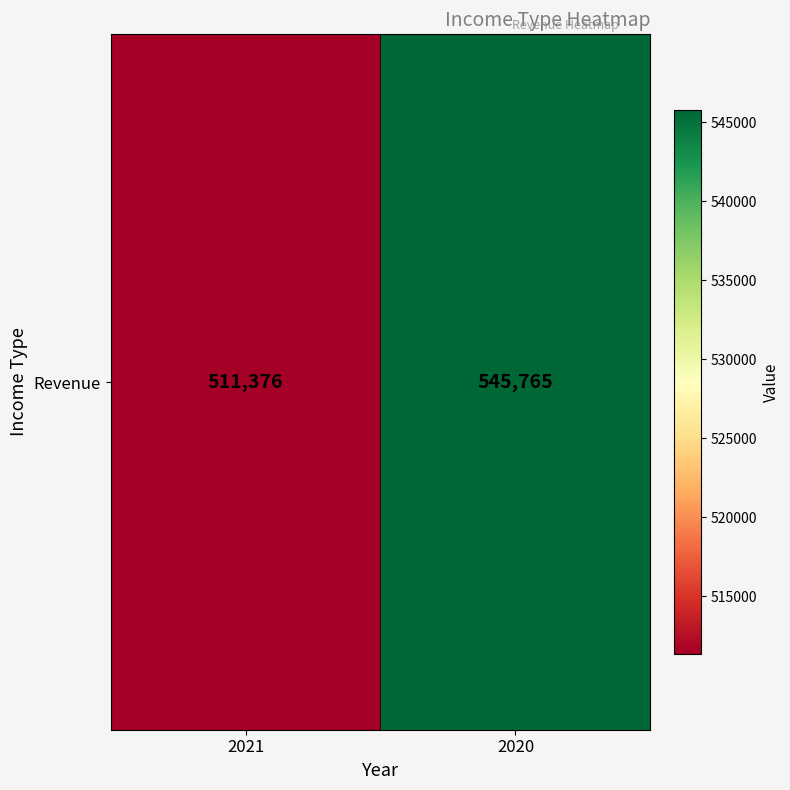

The value at 2020 is 545765. True or false?

True